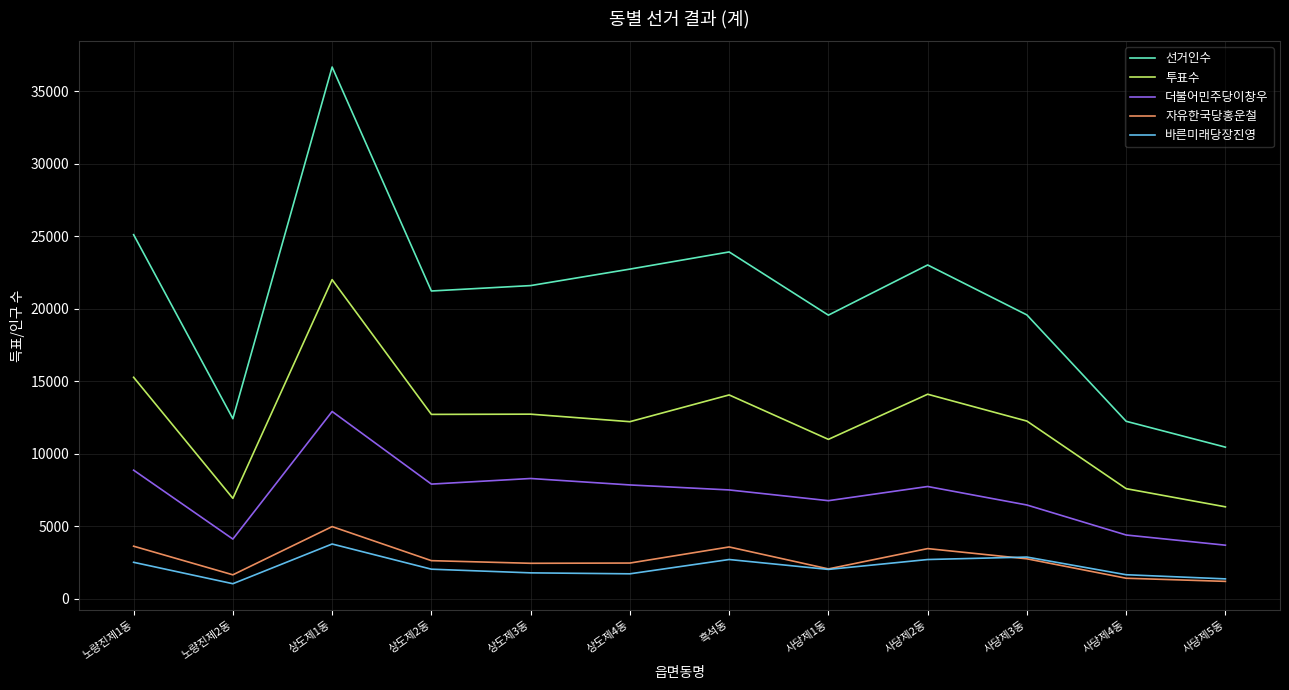

What is the sum of all 더불어민주당이창우 values?

86451